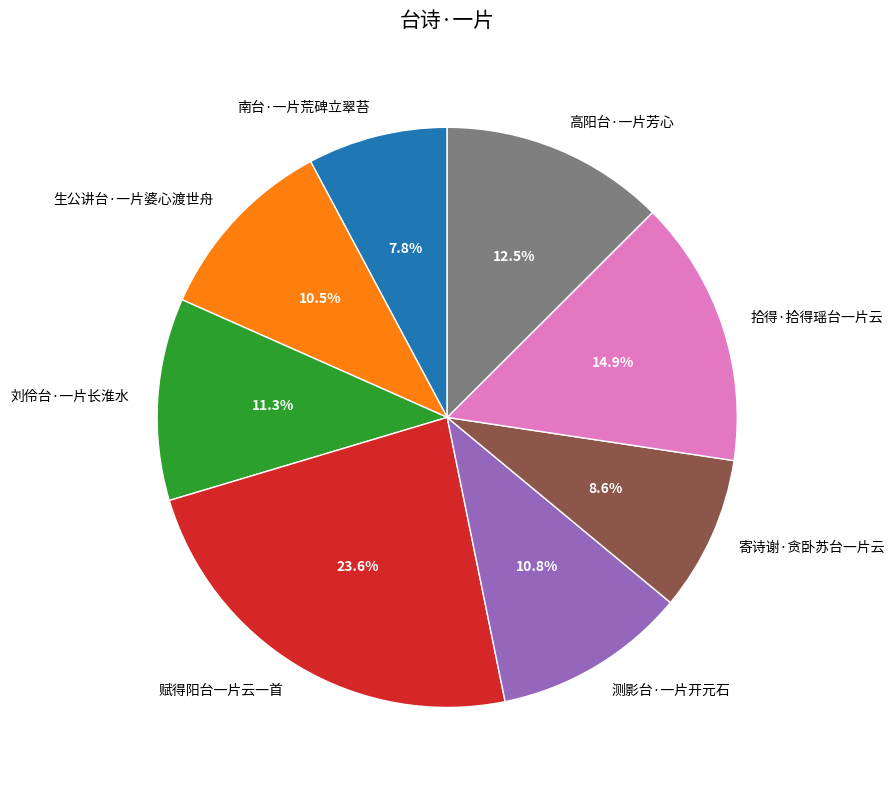

Is 拾得·拾得瑶台一片云 the majority of the pie?

No